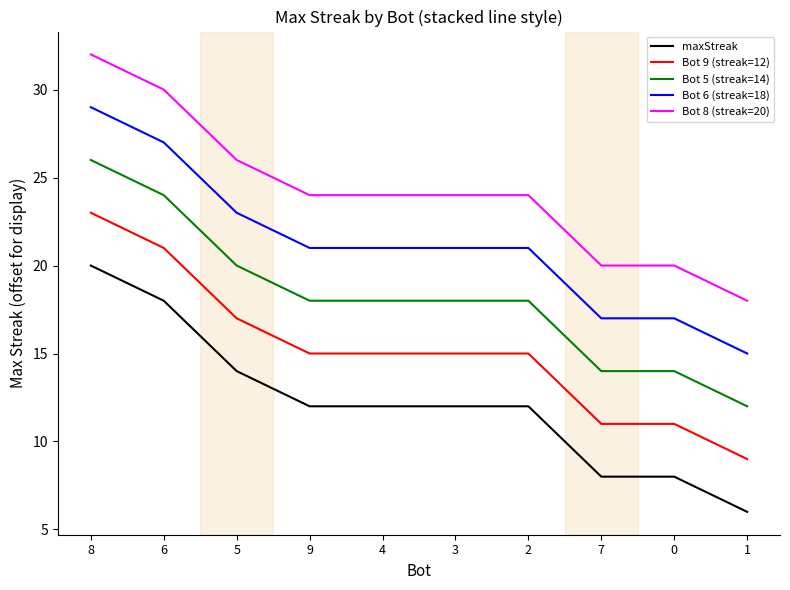

True or false: Bot 5 (streak=14) and maxStreak intersect in this chart.

False